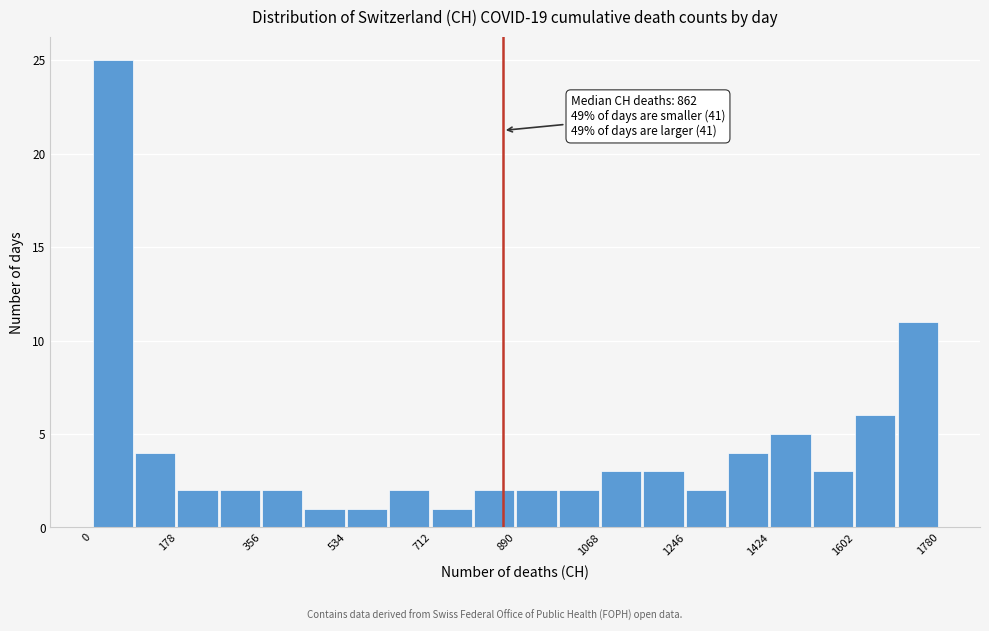

Which range on the x-axis has the tallest bar?

0 to 80